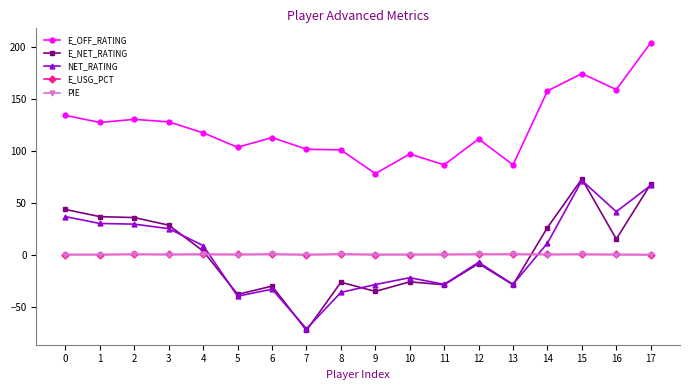

At which category is the sum across all series the highest?

17